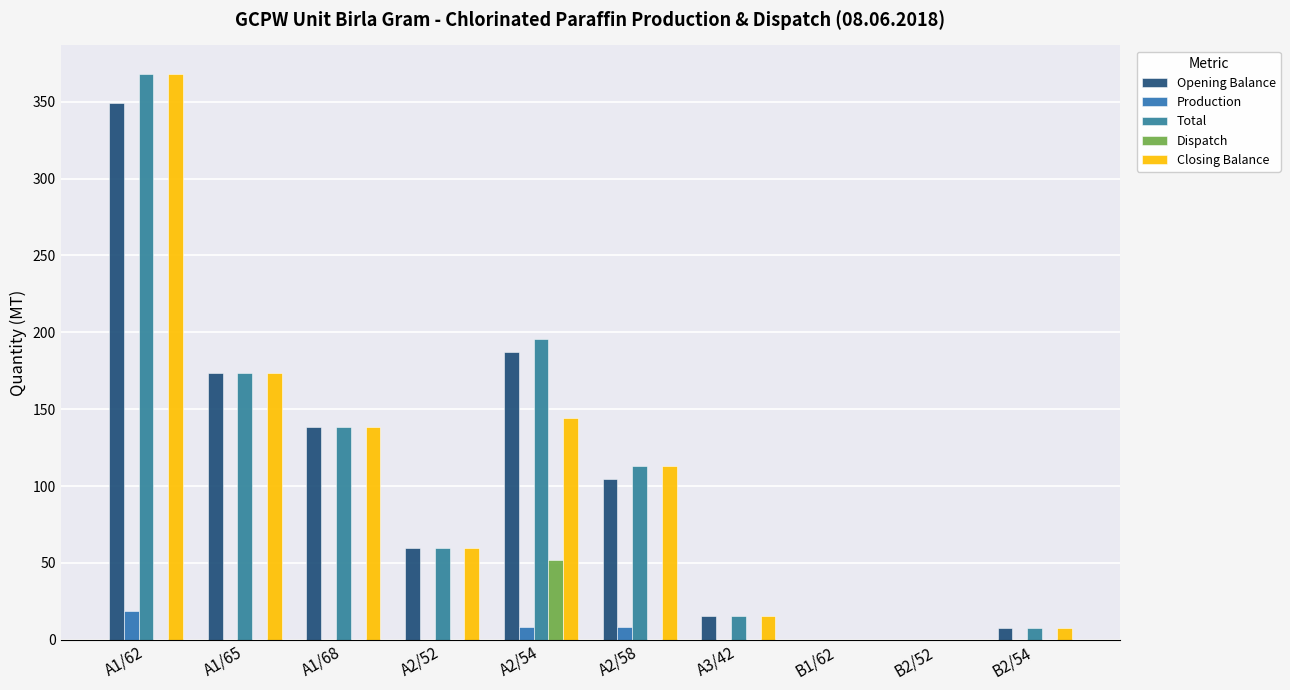

What is the maximum value for Closing Balance?

368.2